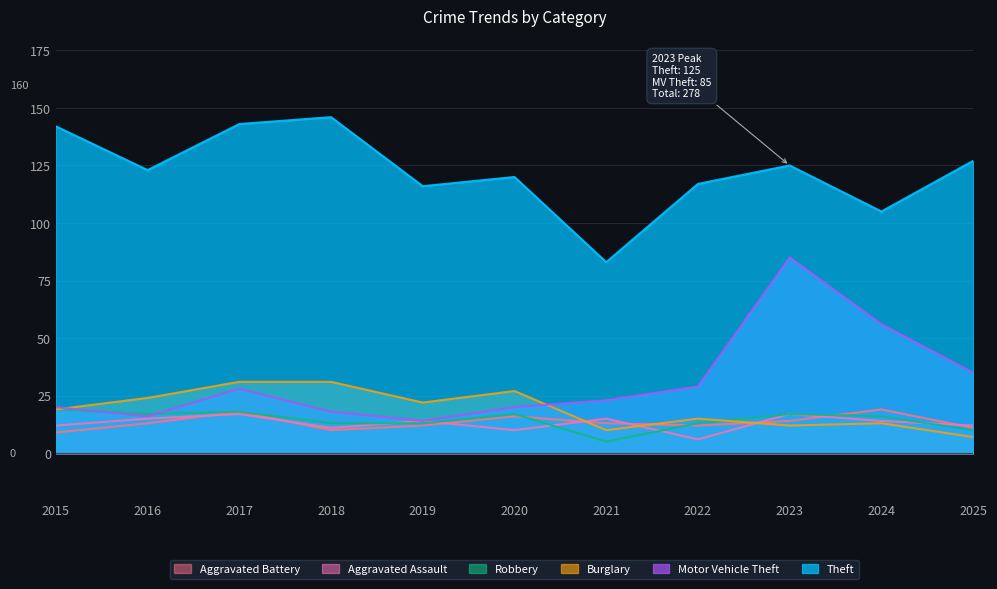

Count the number of categories in the chart.

11